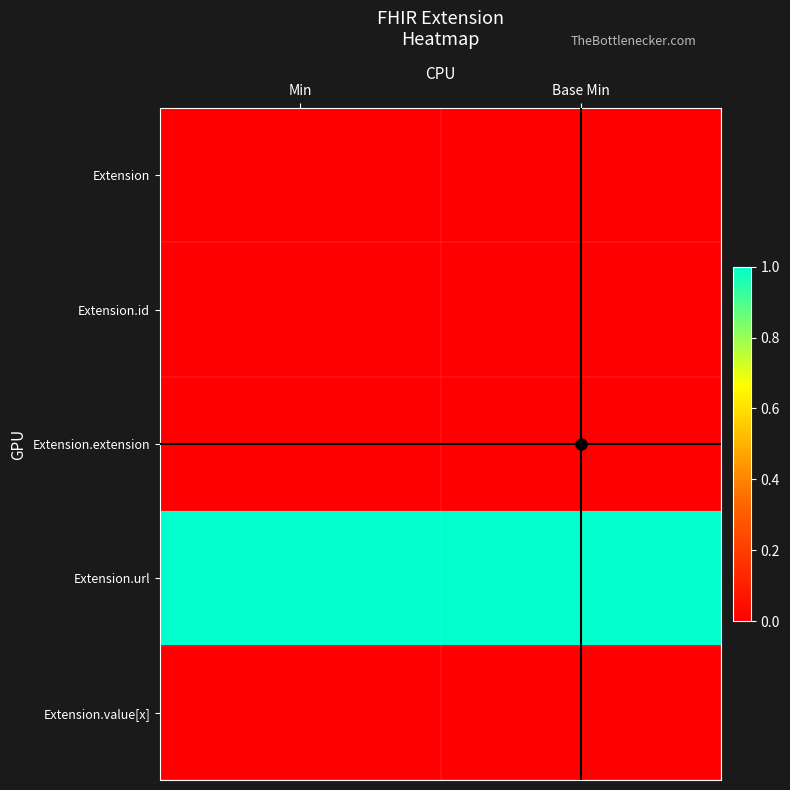

Reading left to right, extract all data points from this chart.

Extension: Min=0	Base Min=0
Extension.id: Min=0	Base Min=0
Extension.extension: Min=0	Base Min=0
Extension.url: Min=1	Base Min=1
Extension.value[x]: Min=0	Base Min=0